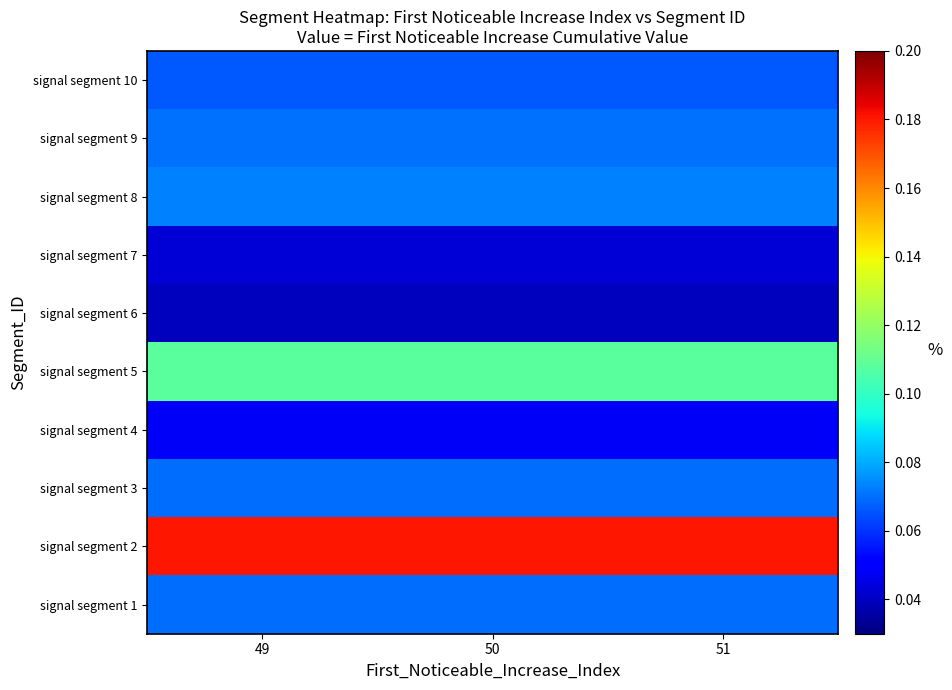

At which category is the sum across all series the highest?

49